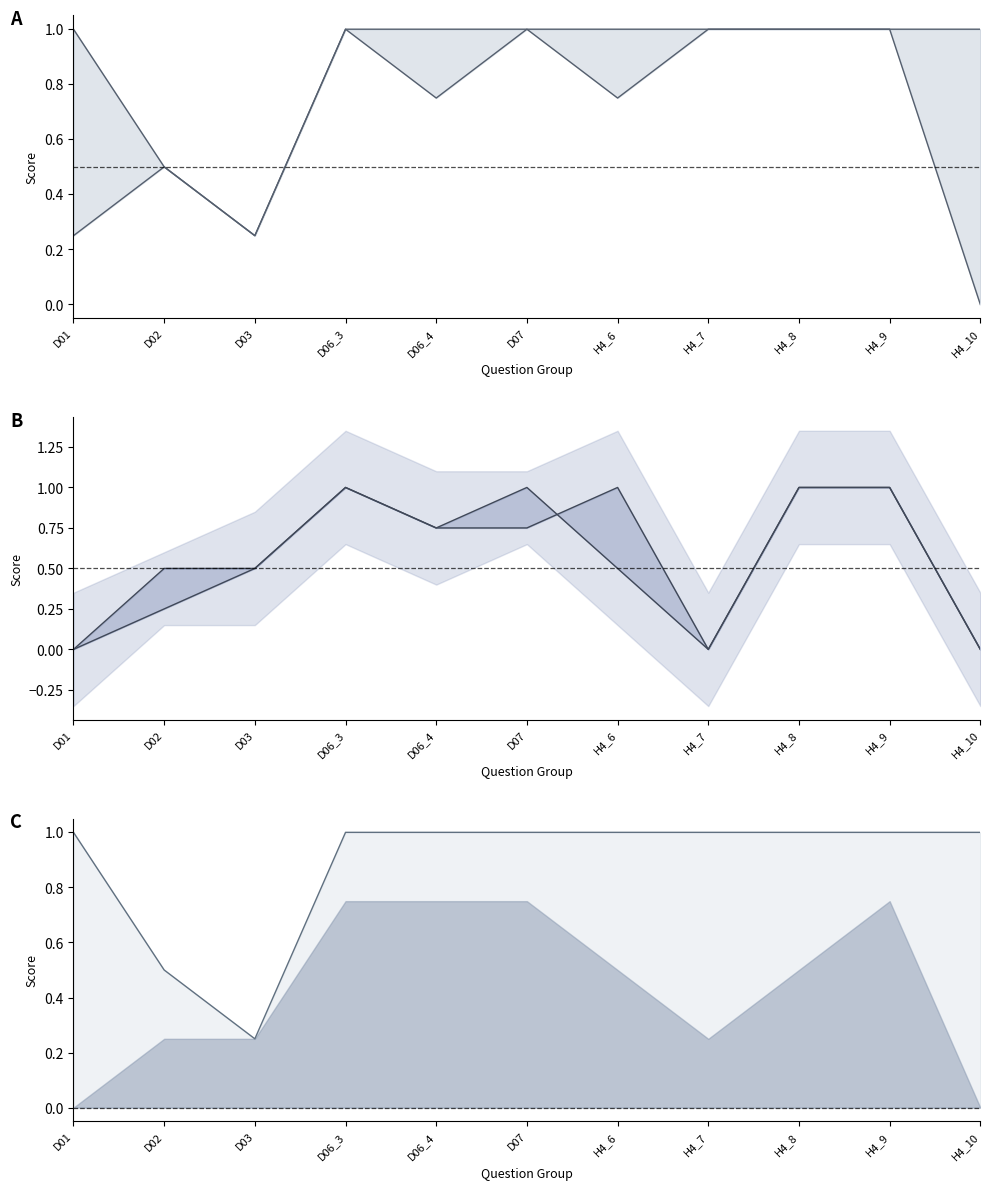

At how many categories does at least one series exceed 0?

11